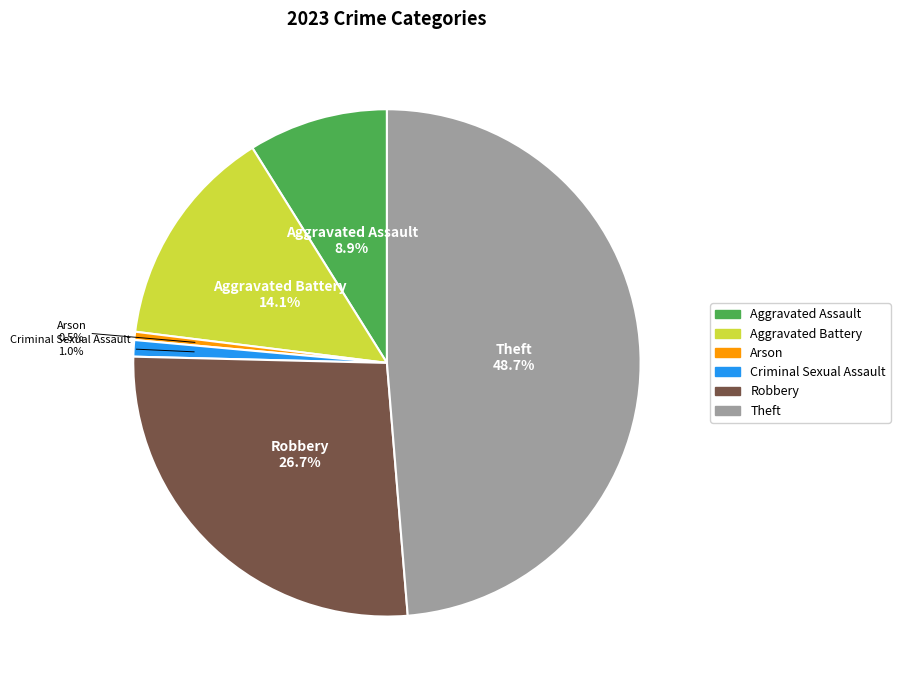

Is there a majority slice in this chart?

No